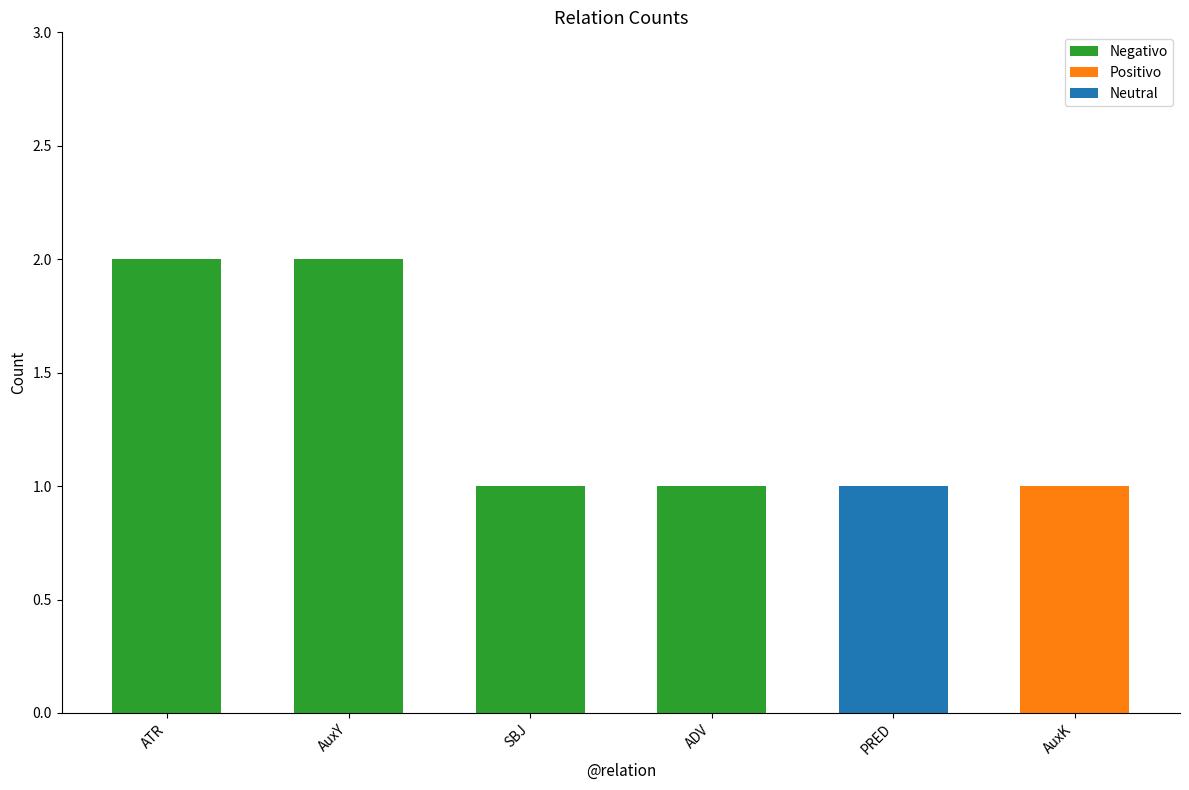

The Negativo series shows 3 at ATR. True or false?

False